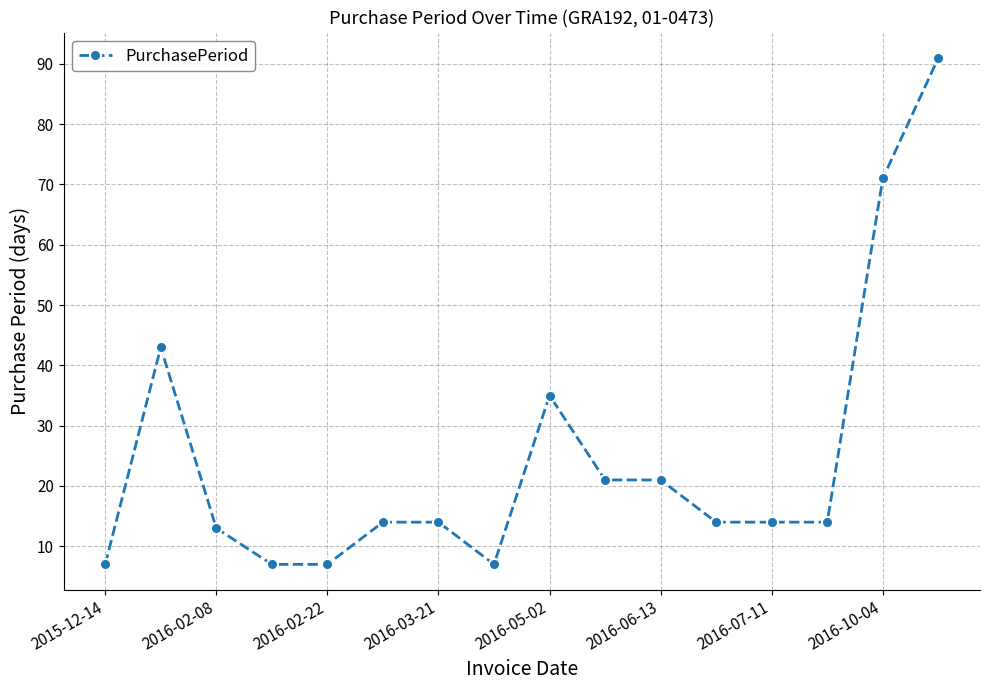

What is the sum of all values?

393